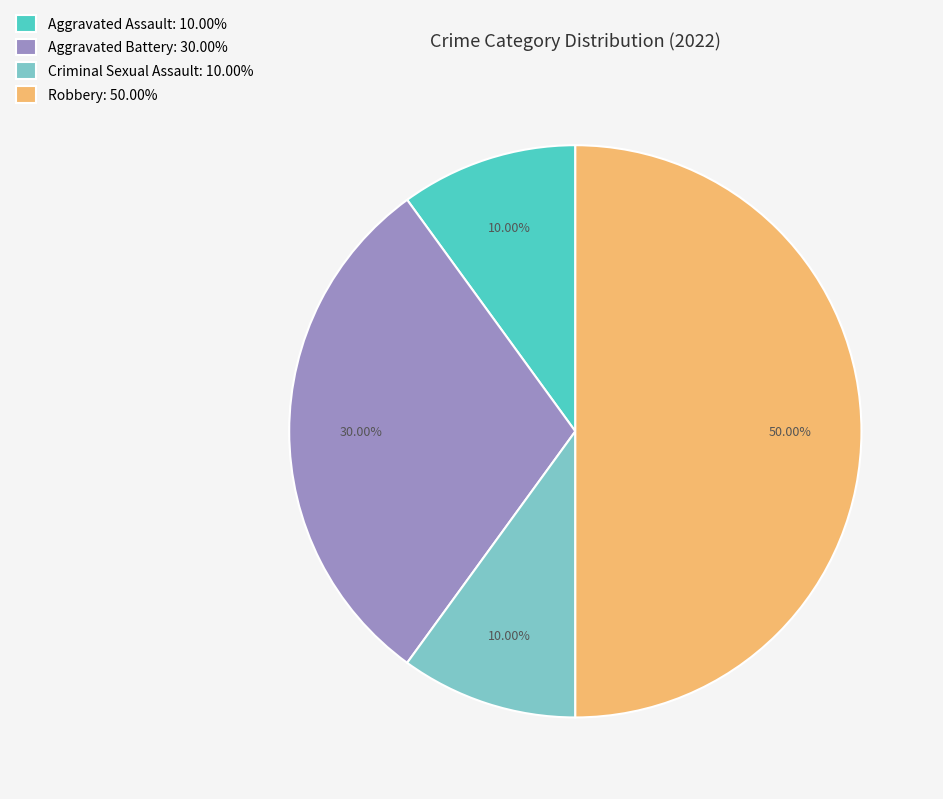

The Aggravated Assault slice represents 22% of the pie. True or false?

False